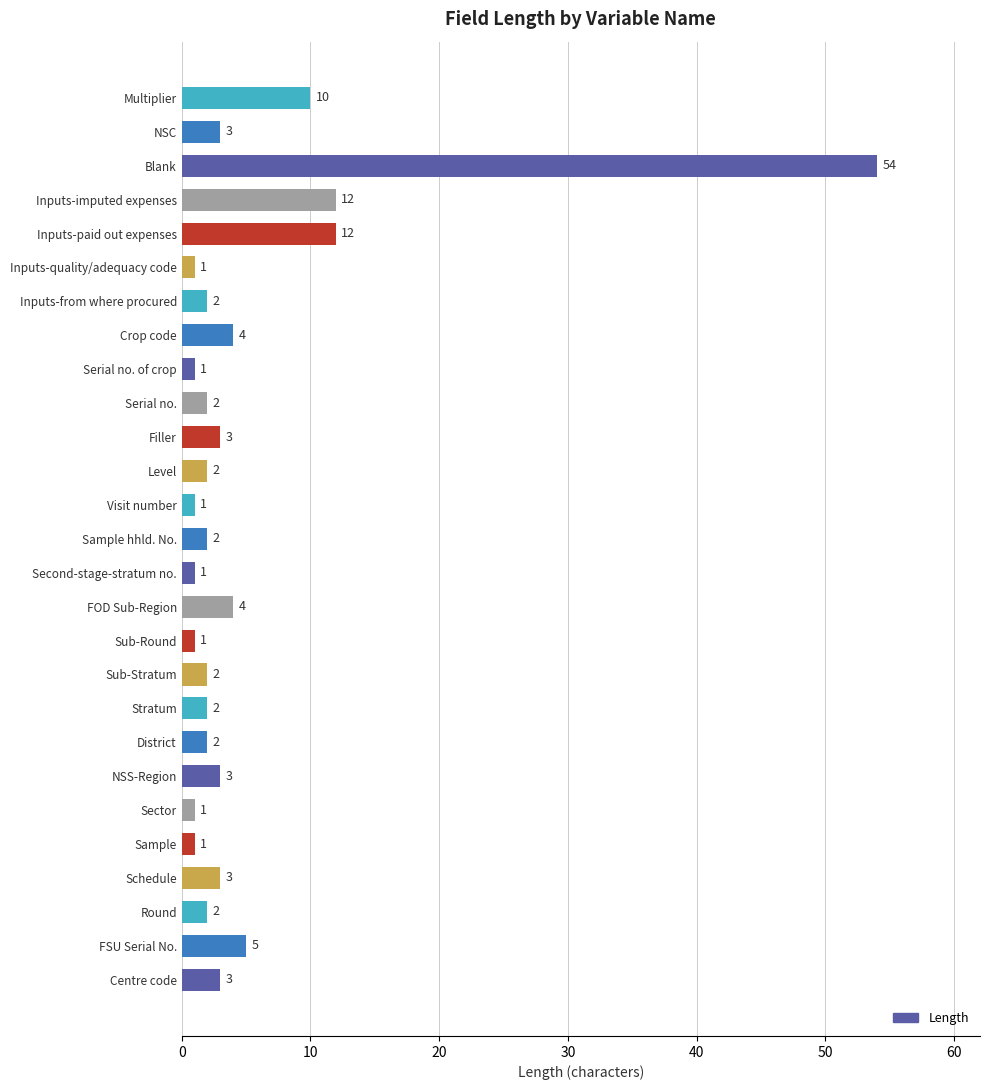

Reading bottom to top, list all the values displayed in this chart.

Centre code=3	FSU Serial No.=5	Round=2	Schedule=3	Sample=1	Sector=1	NSS-Region=3	District=2	Stratum=2	Sub-Stratum=2	Sub-Round=1	FOD Sub-Region=4	Second-stage-stratum no.=1	Sample hhld. No.=2	Visit number=1	Level=2	Filler=3	Serial no.=2	Serial no. of crop=1	Crop code=4	Inputs-from where procured=2	Inputs-quality/adequacy code=1	Inputs-paid out expenses=12	Inputs-imputed expenses=12	Blank=54	NSC=3	Multiplier=10